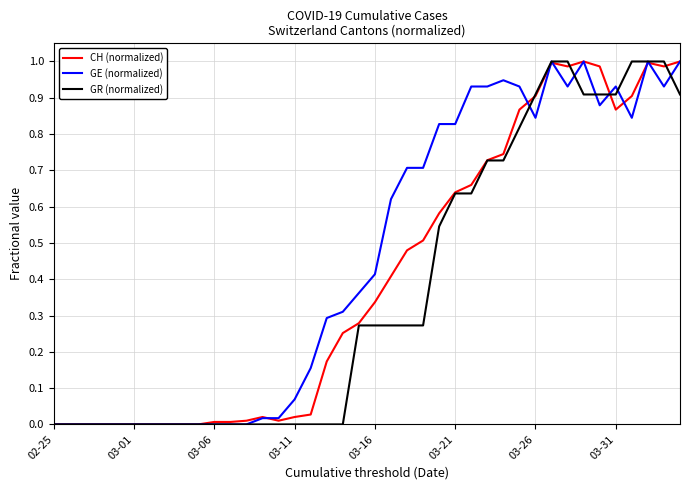

Which series has the largest total across all categories?

GE (normalized)